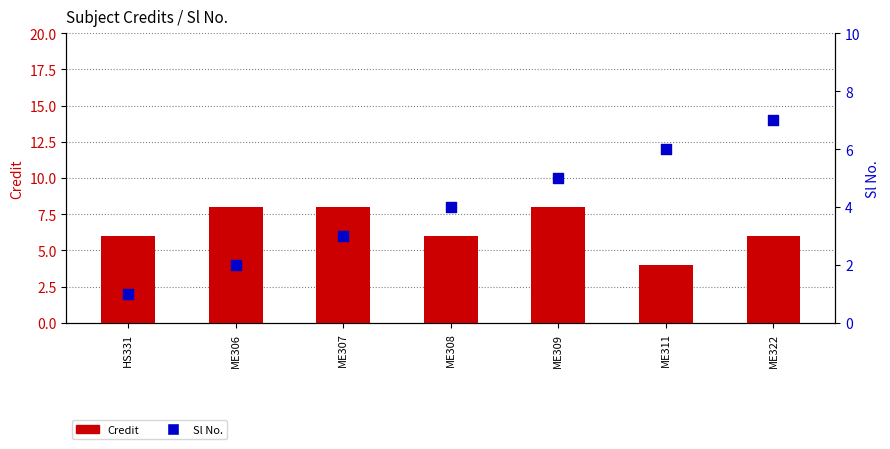

What is the total value across all series at ME322?

13